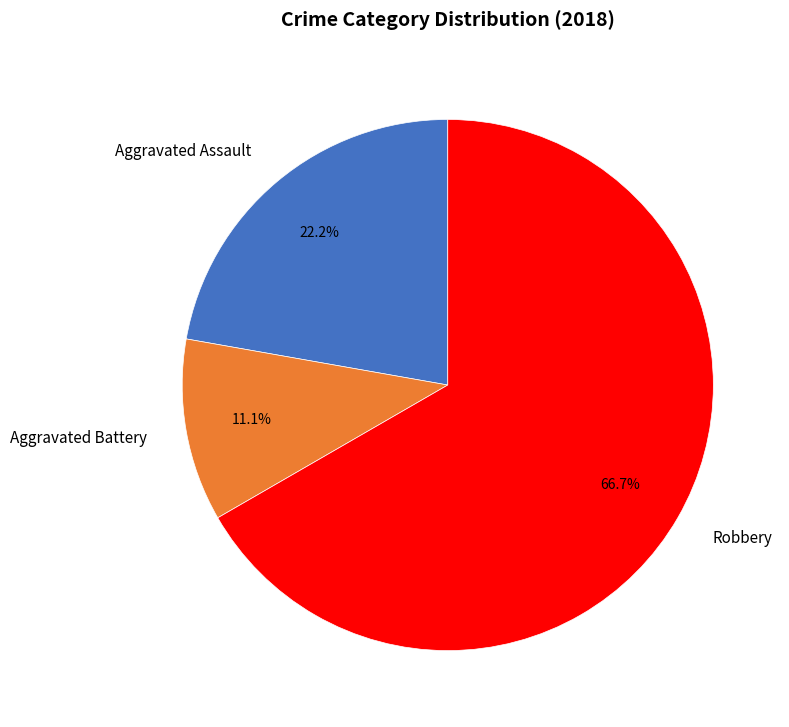

How much of the chart is everything except Robbery?

33.3%